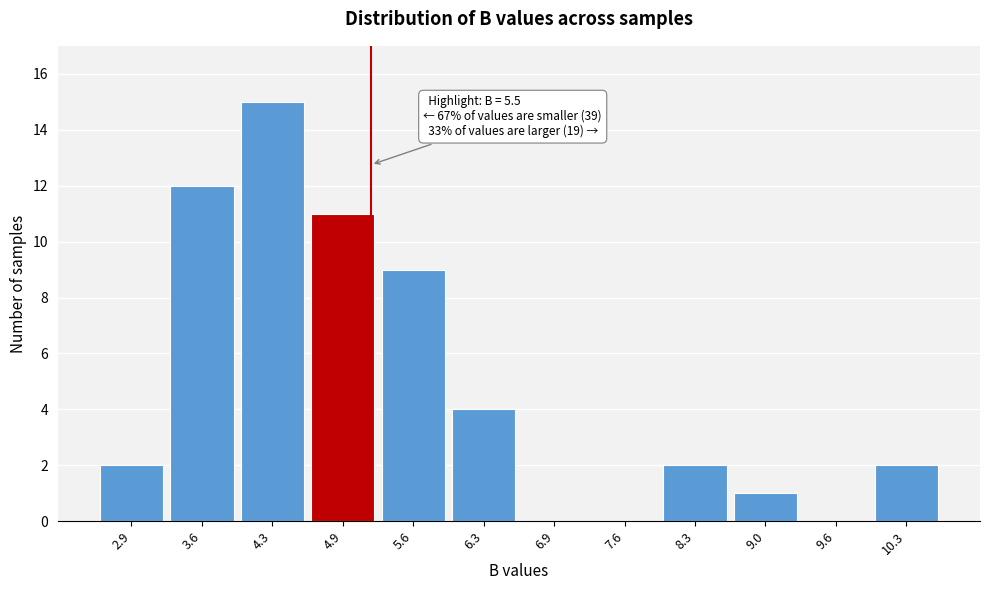

Reading left to right, extract all data points from this chart.

2.9=2	3.6=12	4.3=15	4.9=11	5.6=9	6.3=4	6.9=0	7.6=0	8.3=2	9.0=1	9.6=0	10.3=2